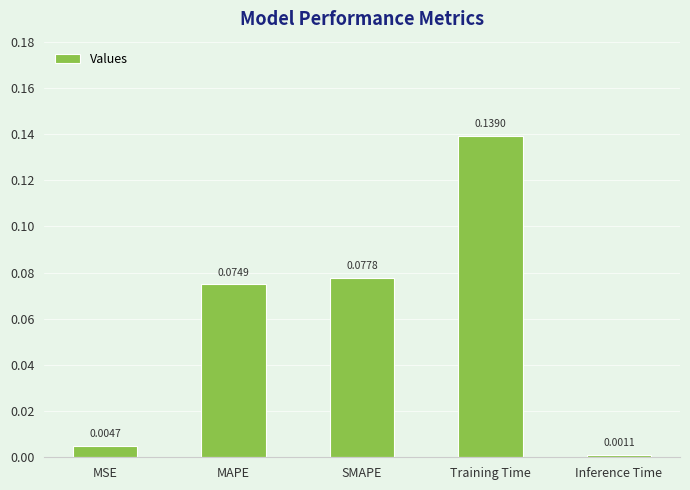

Where is the data nearest to the value 0?

Inference Time